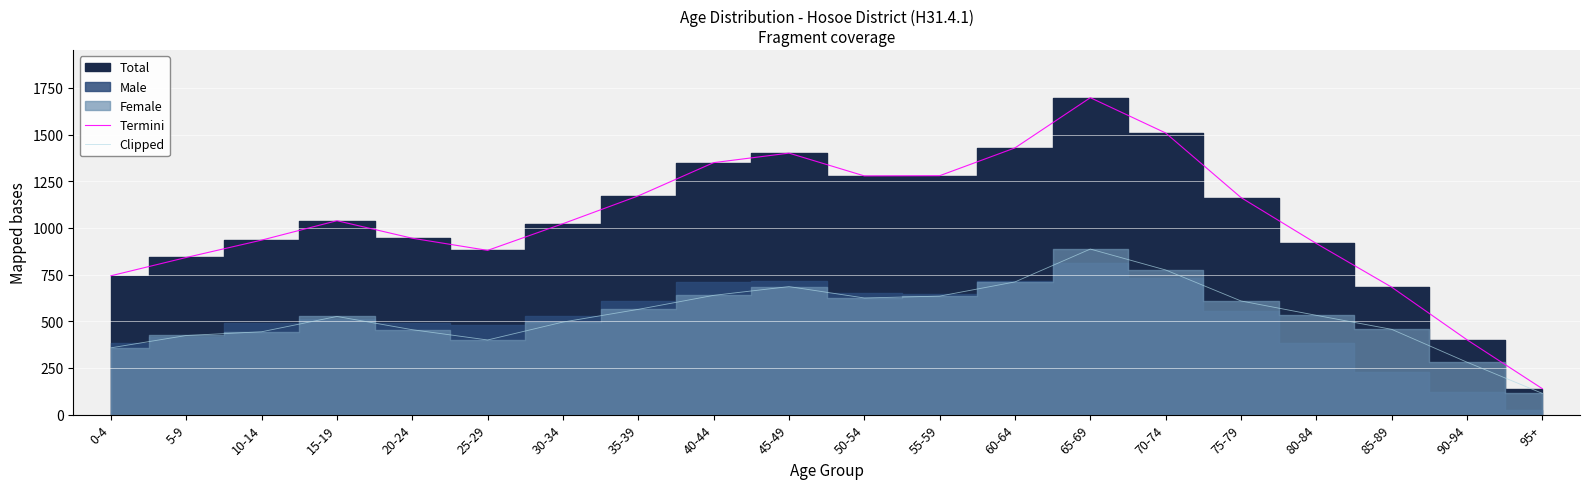

Reading left to right, list all the values displayed in this chart.

Termini: 744	842	935	1039	945	880	1023	1172	1350	1401	1279	1280	1429	1698	1509	1163	917	683	401	139
Clipped: 358	424	444	526	455	400	496	564	639	686	625	635	711	887	775	609	532	457	281	114